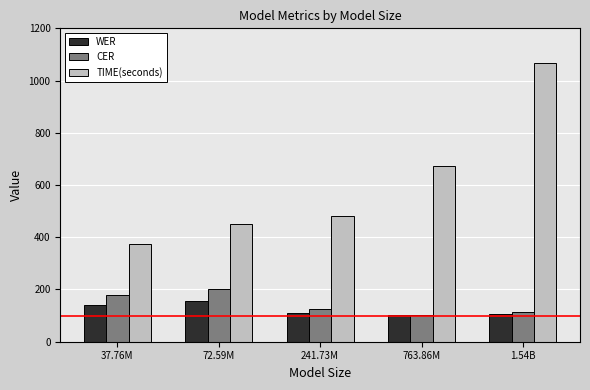

At which category is the sum across all series the highest?

1.54B